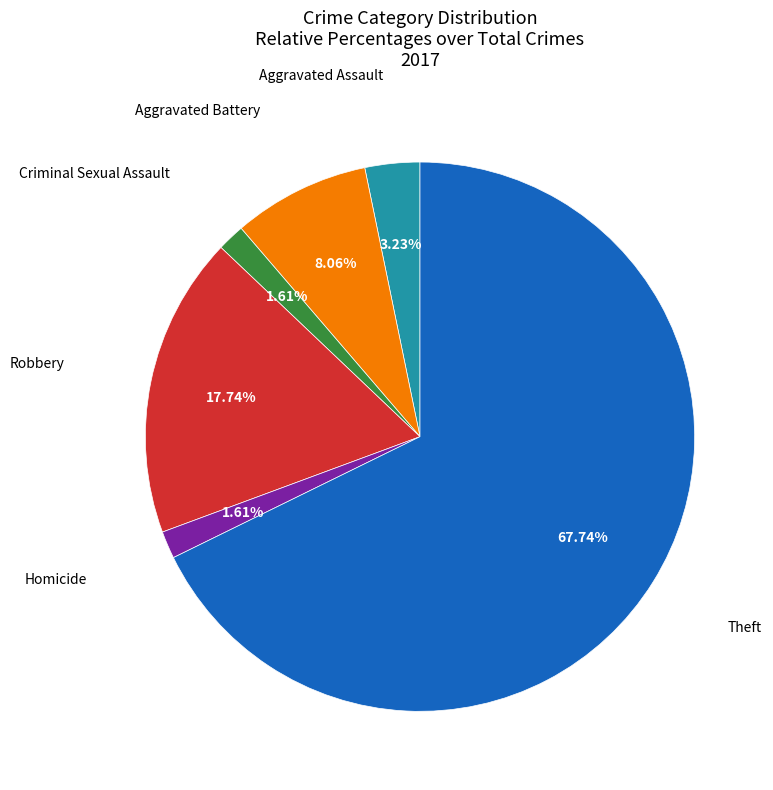

Is there a majority slice in this chart?

Yes